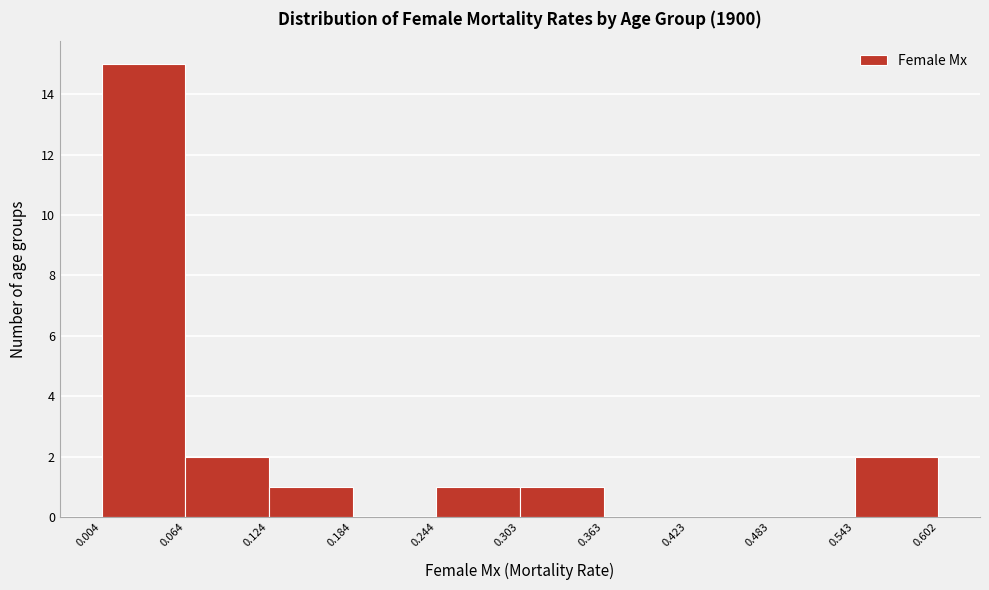

Which range on the x-axis has the tallest bar?

0.004 to 0.064